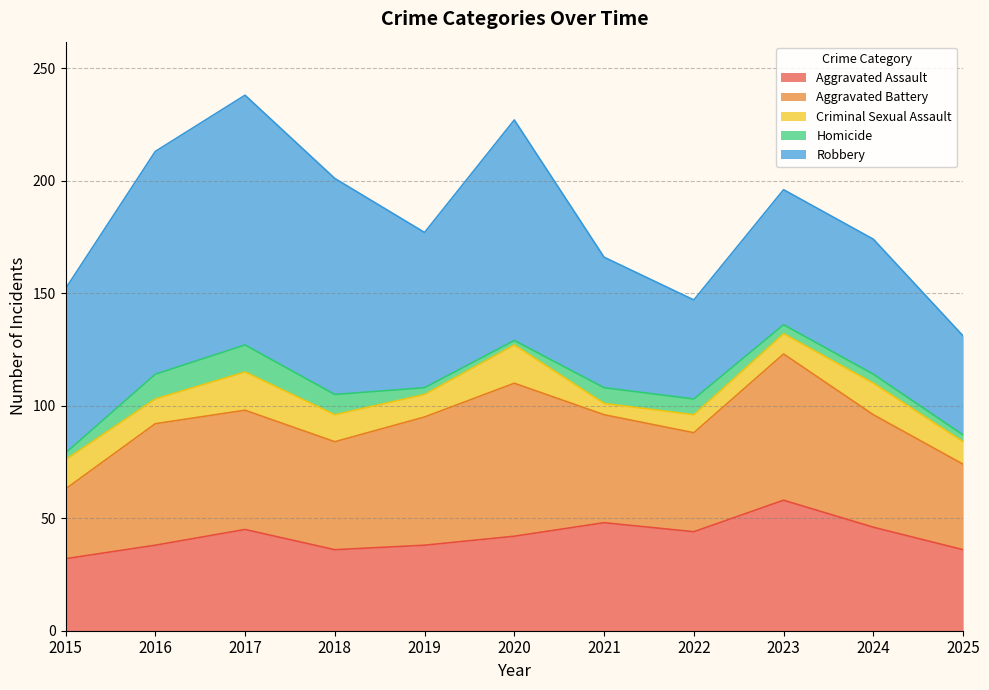

What is the spread (max minus min) of values at 2018?

87